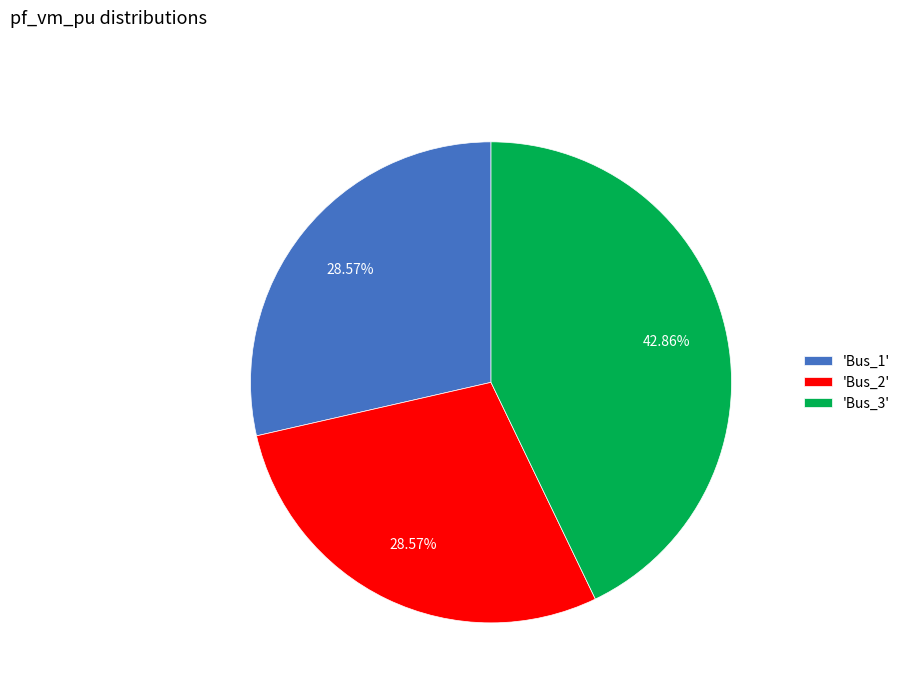

Count the number of slices in the pie.

3